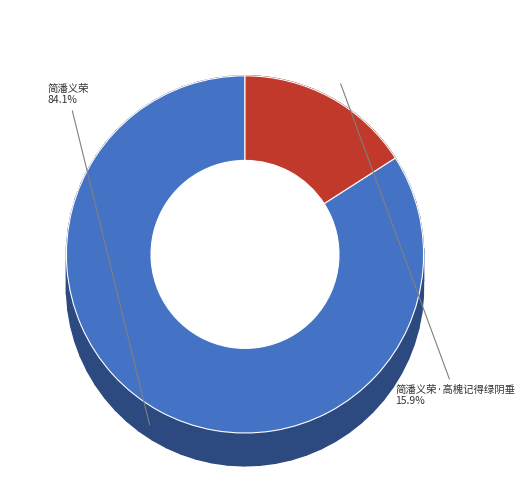

What is the ratio of the value at 简潘义荣·高槐记得绿阴垂 to the value at 简潘义荣?

0.2